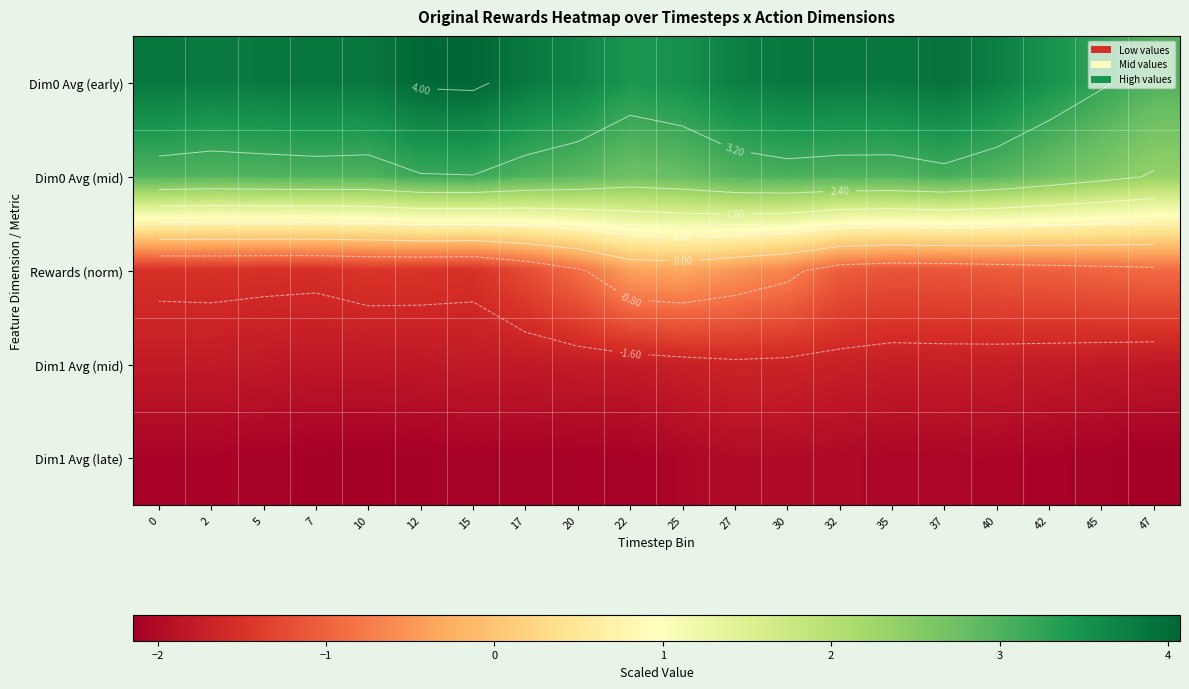

At which label does Dim1 Avg (late) reach its minimum?

47